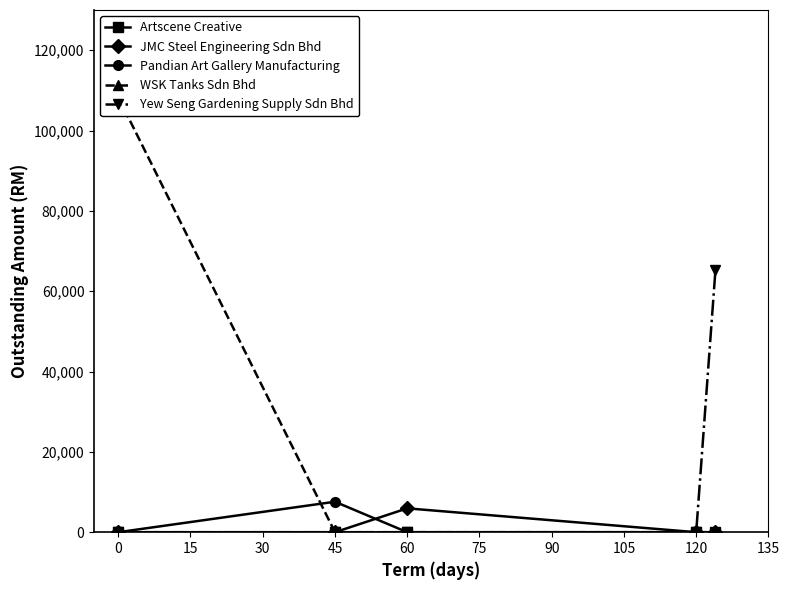

The Pandian Art Gallery Manufacturing series shows 0.0 at 0. True or false?

True